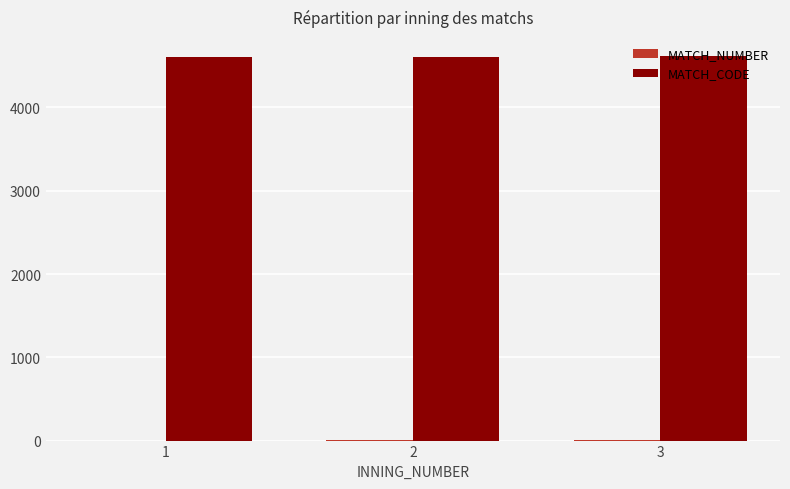

What is the sum of all MATCH_CODE values?

13833